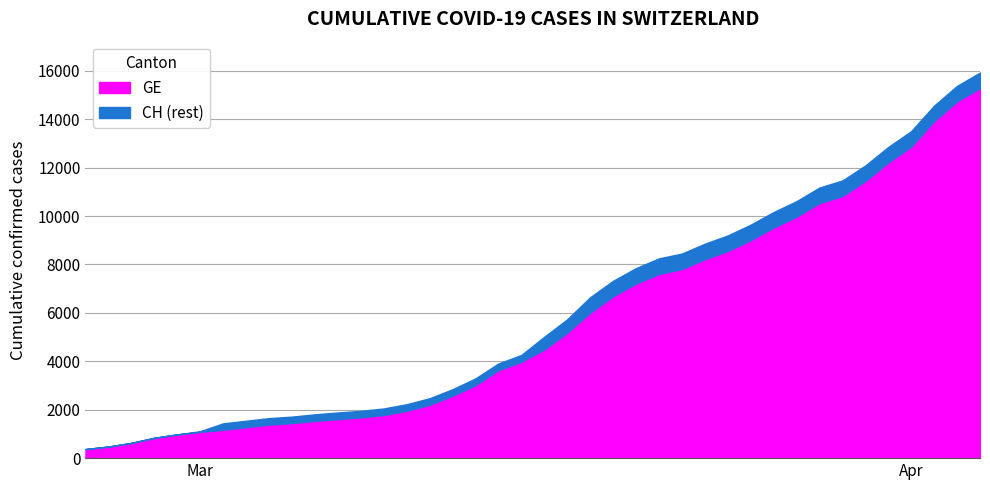

Rank the series at 2020-03-15 from lowest to highest value.

GE, CH